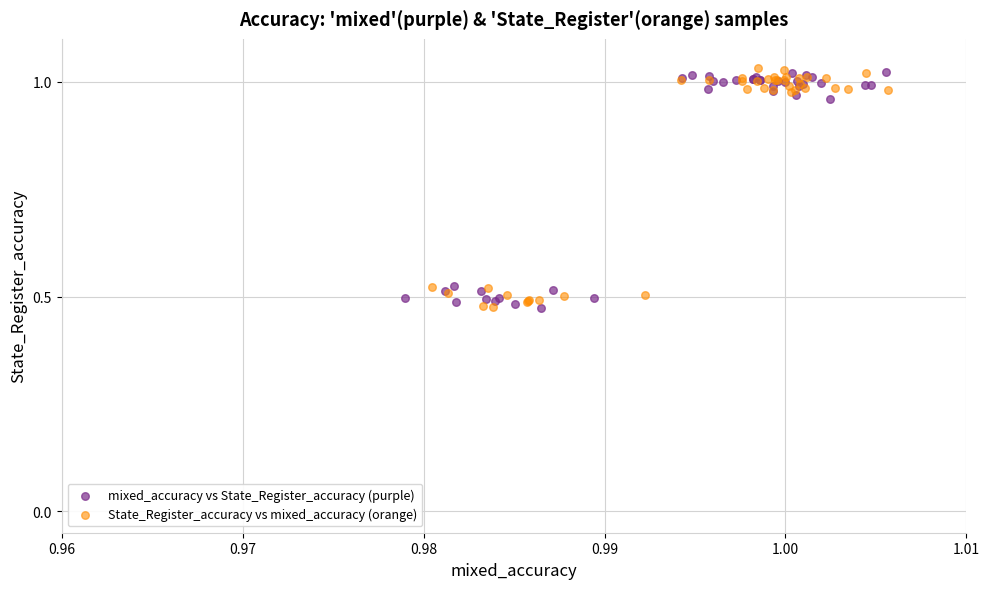

What are all the series names shown in the legend?

mixed_accuracy vs State_Register_accuracy (purple), State_Register_accuracy vs mixed_accuracy (orange)